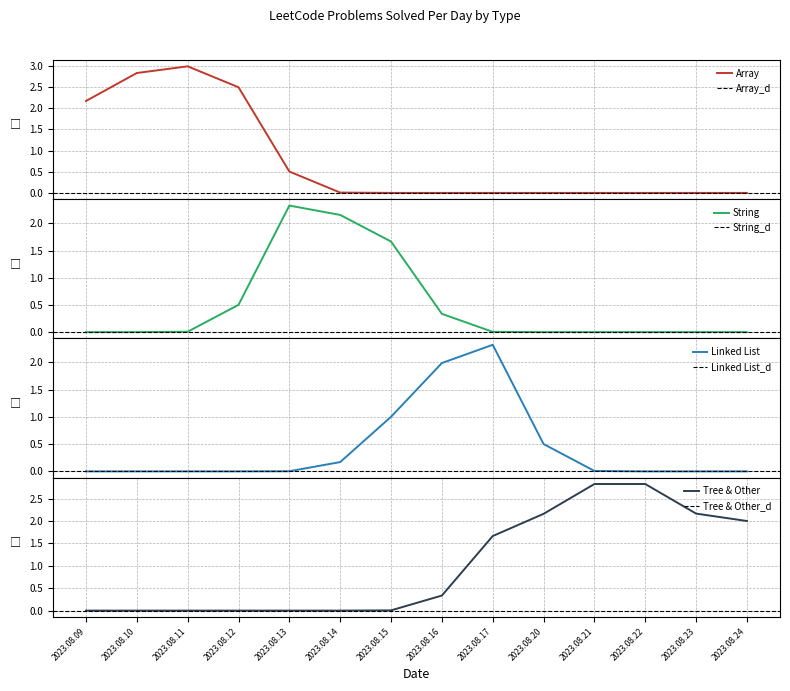

True or false: Array has a value of -1.6 at 2023.08.16.

False